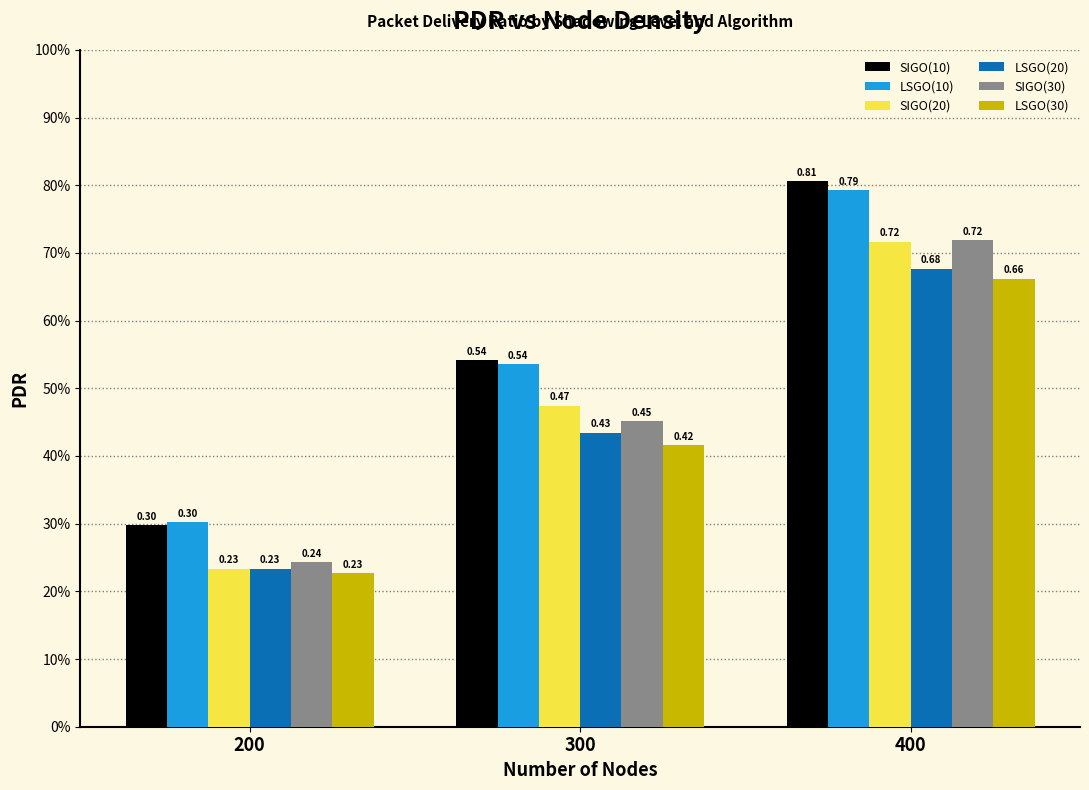

What is the maximum value shown in the chart?

0.8